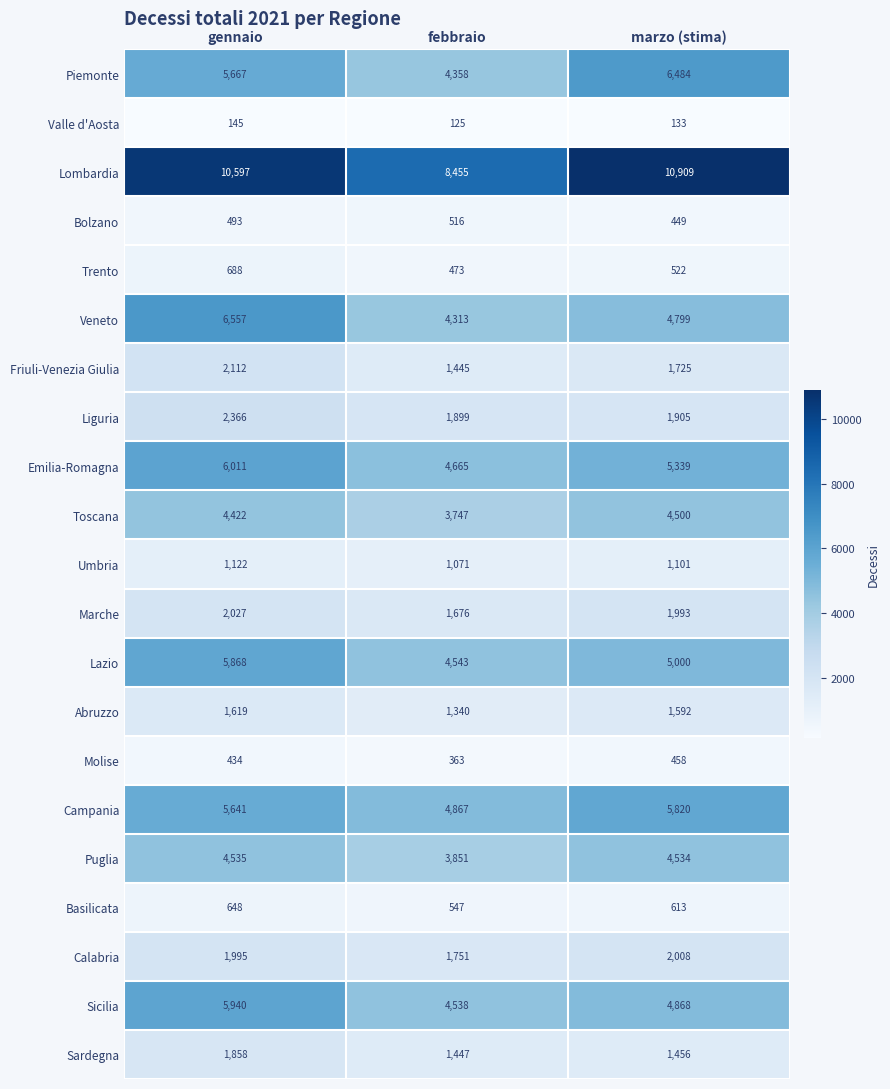

Which category has the lowest value across all series?

febbraio